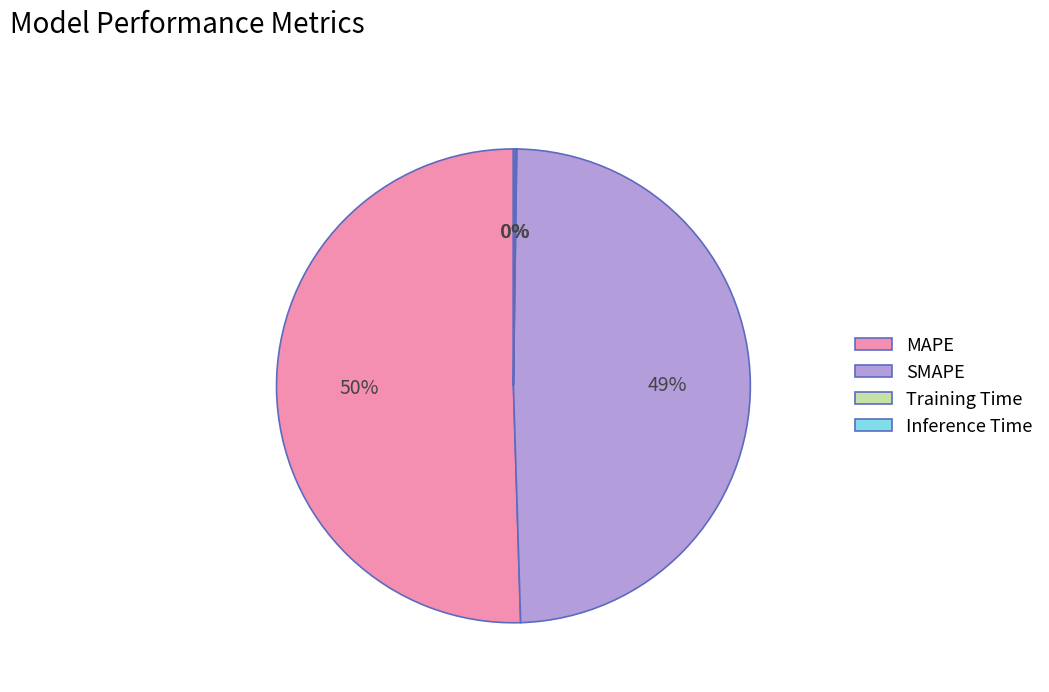

True or false: MAPE accounts for 36% of the total.

False